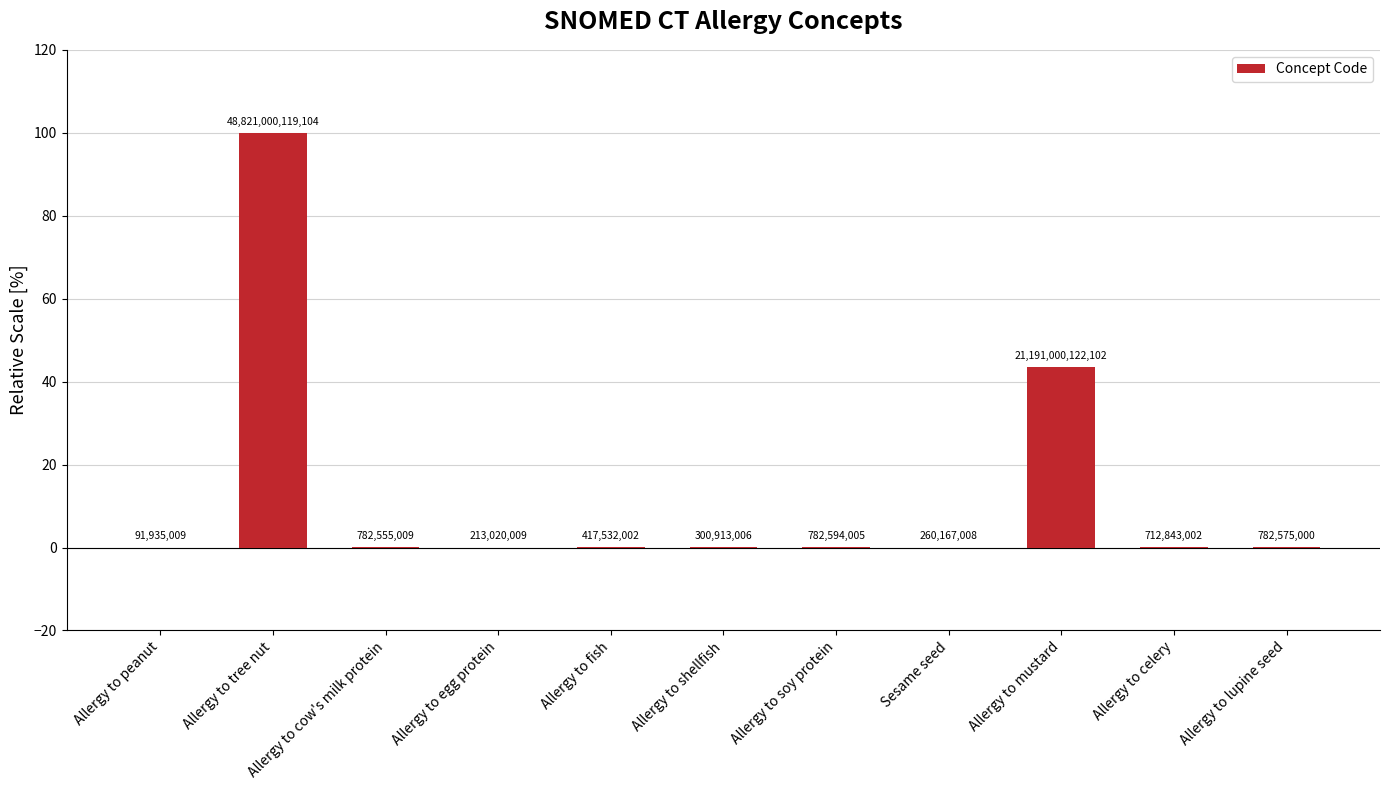

Are the bars horizontal?

No